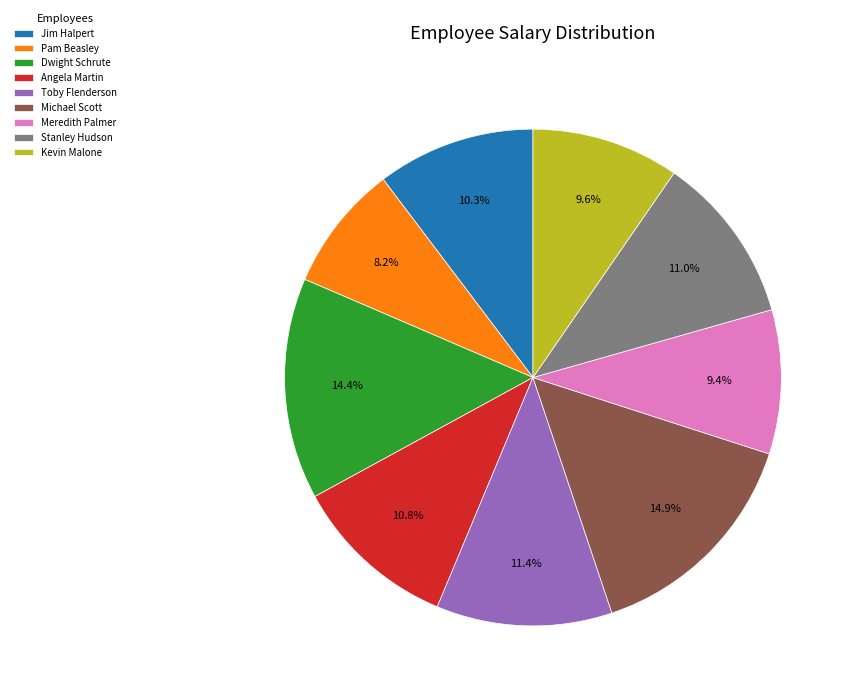

Which category has the smallest portion of the pie?

Pam Beasley